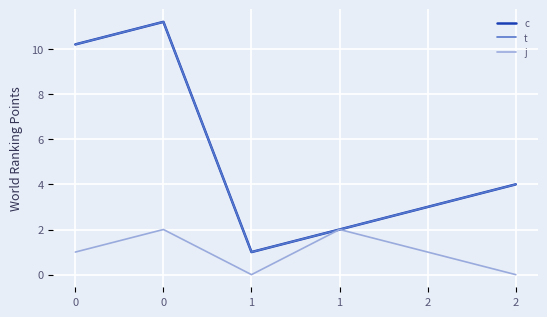

What is the greatest value displayed?

11.2